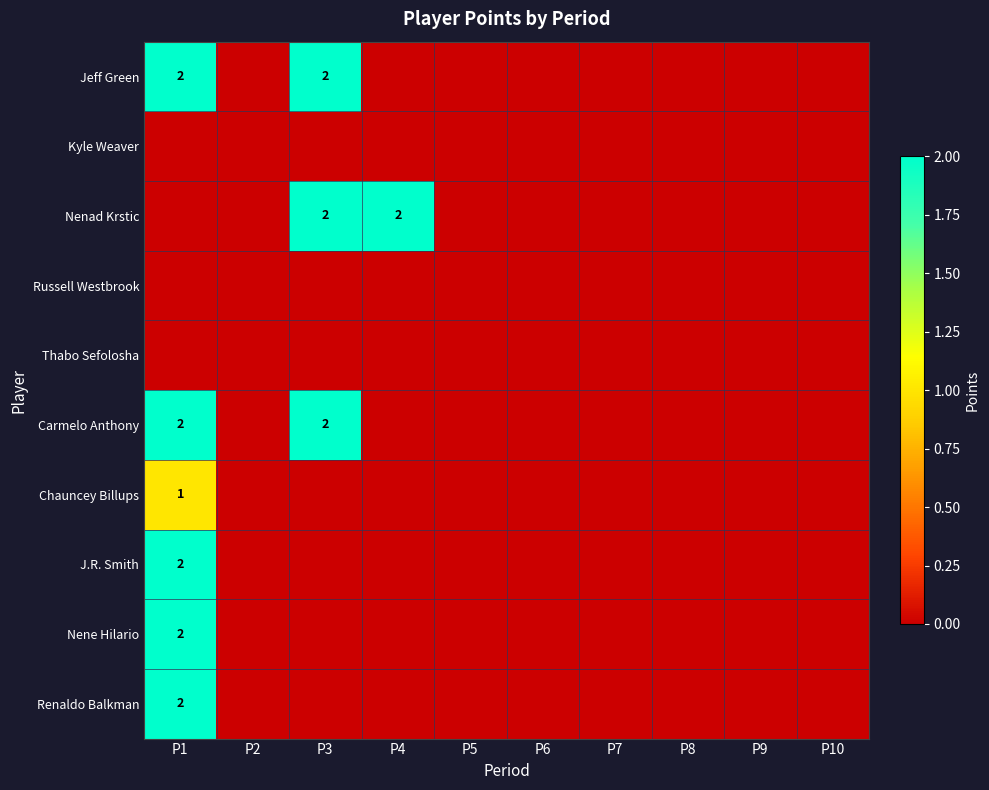

At how many categories does at least one series exceed 1?

3